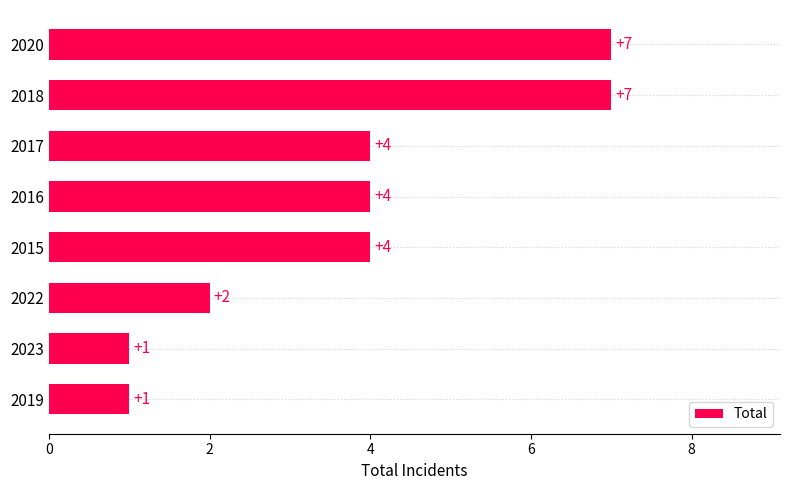

Reading bottom to top, list all the values displayed in this chart.

2019=1	2023=1	2022=2	2015=4	2016=4	2017=4	2018=7	2020=7